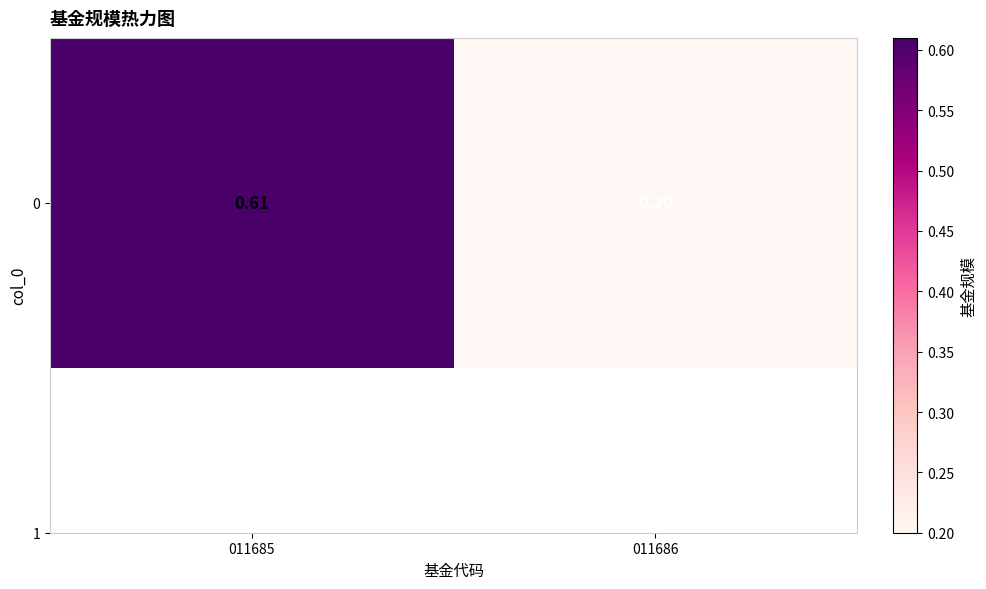

List the labels in order of value, largest first.

011685, 011686